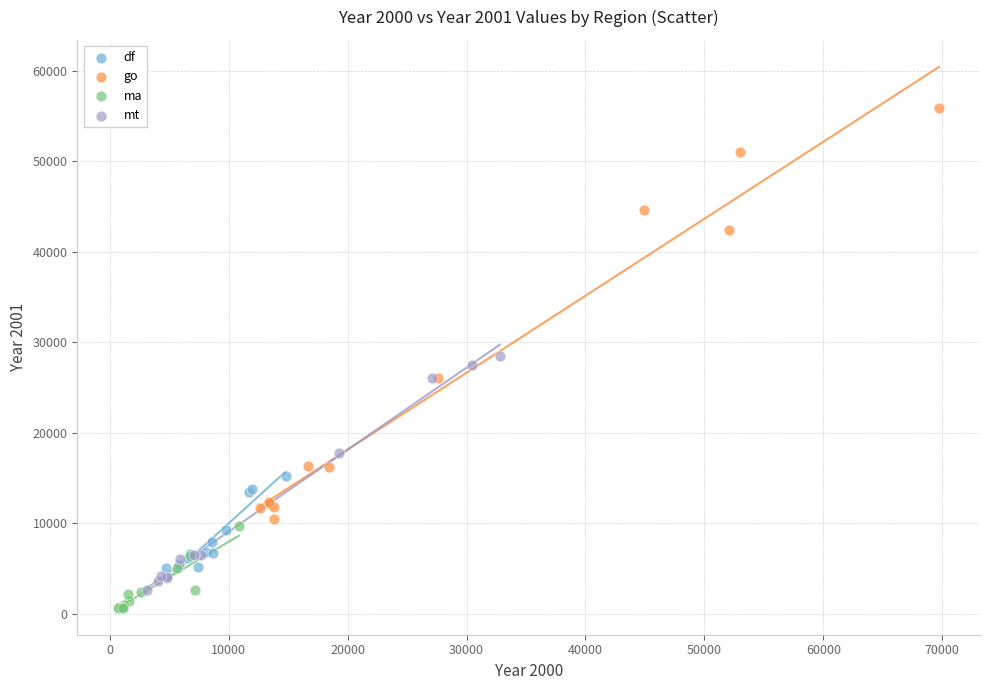

Which series has the largest Y range (max minus min)?

go